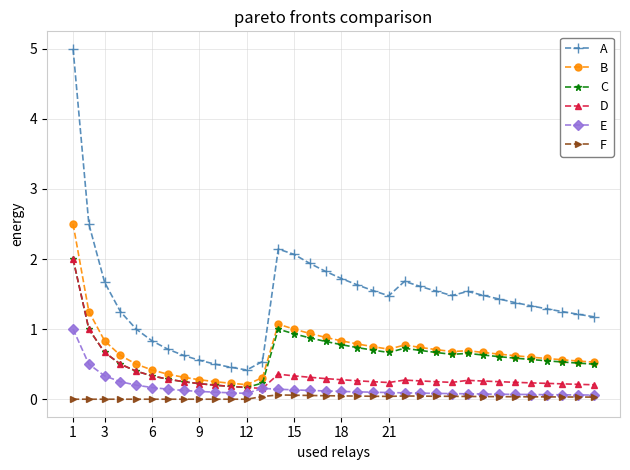

Which series has the widest spread of values?

A